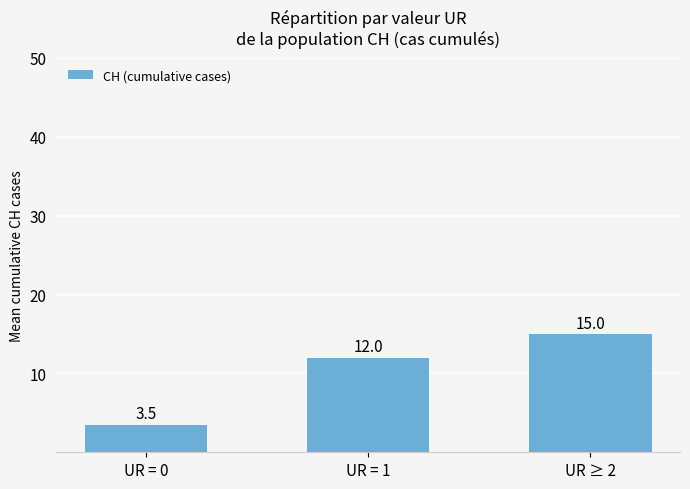

The value at UR = 0 is 3.5. True or false?

True